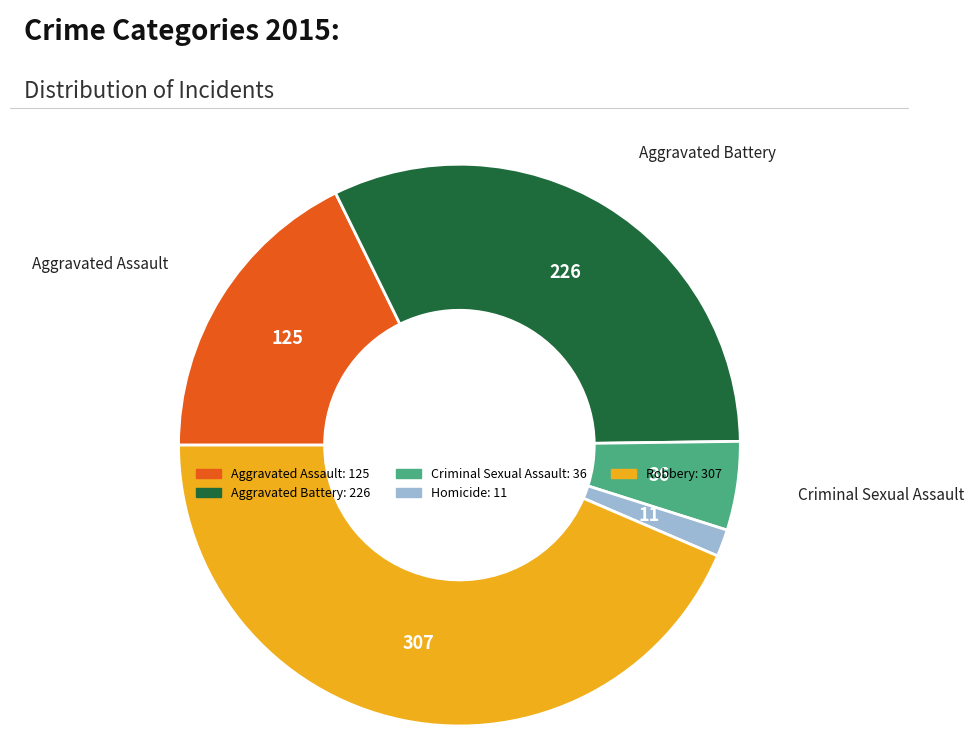

Is the sum of Criminal Sexual Assault and Aggravated Assault greater than half?

No